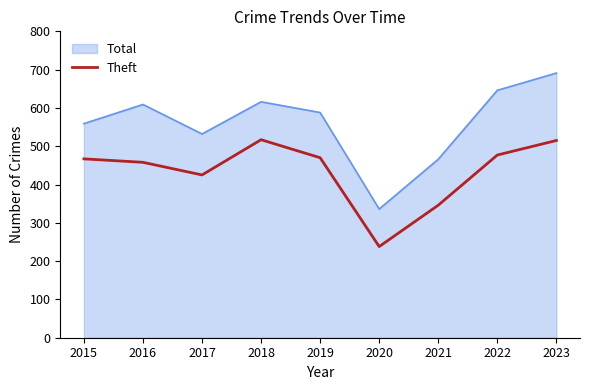

Where is Theft nearest to the value 377?

2021